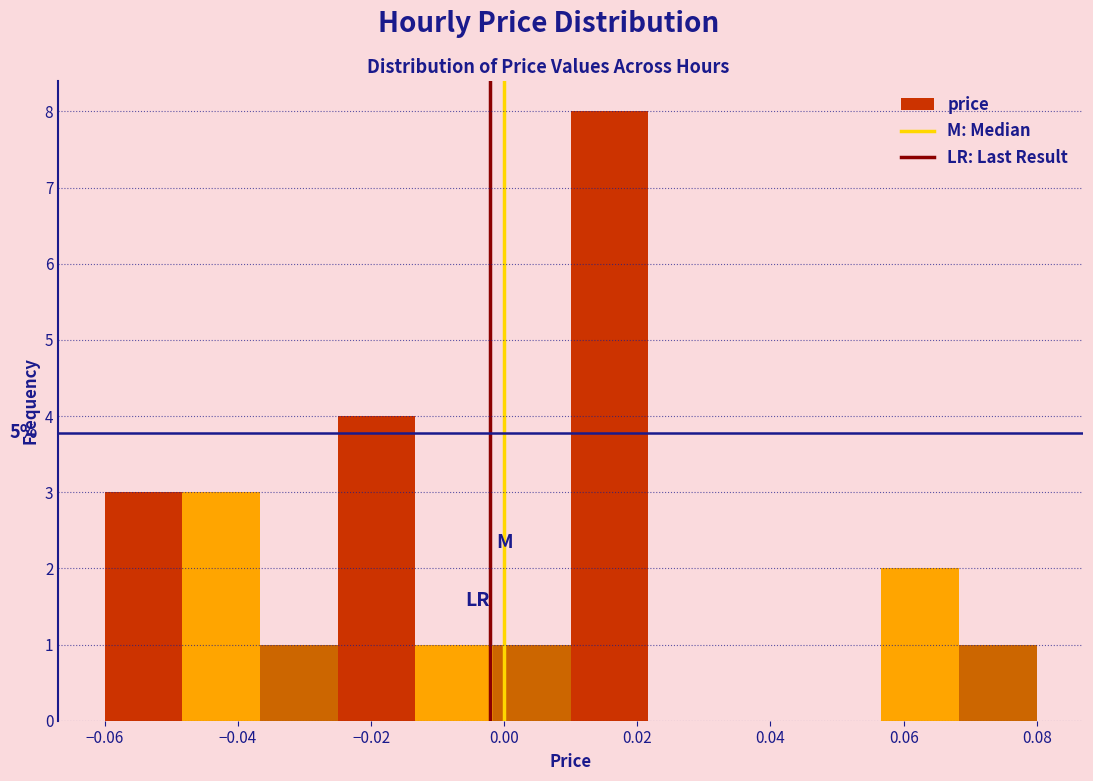

Over which range of the x-axis is the bar tallest?

0.010 to 0.022